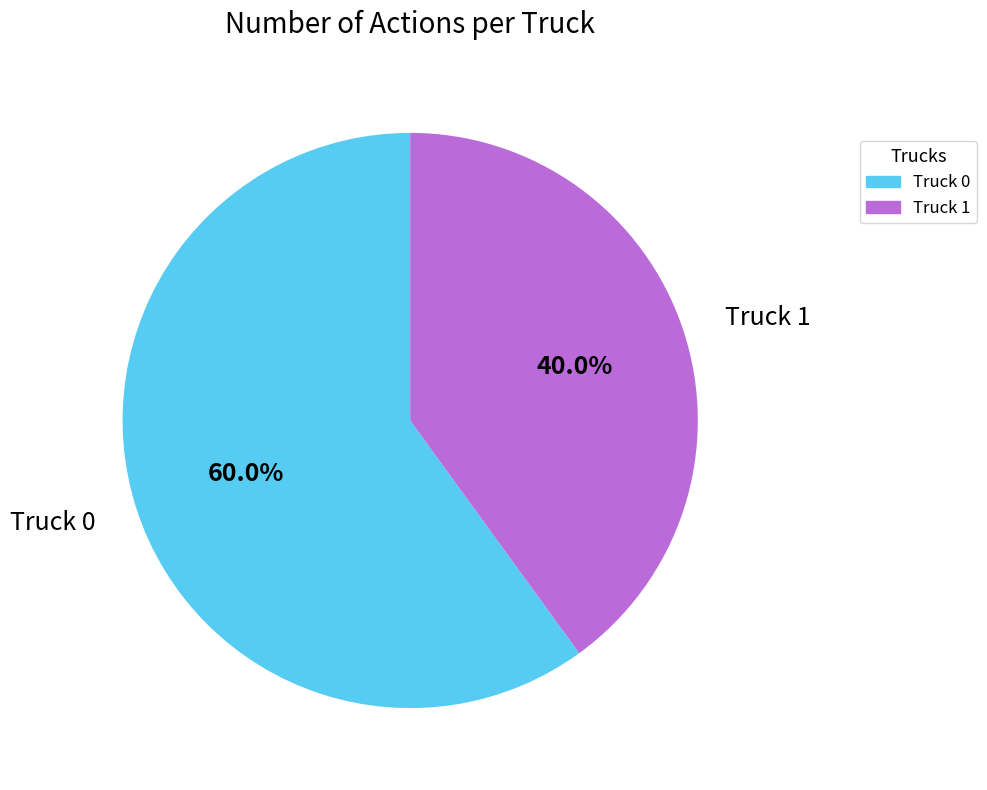

Do Truck 0 and Truck 1 together represent more than half of the pie?

Yes